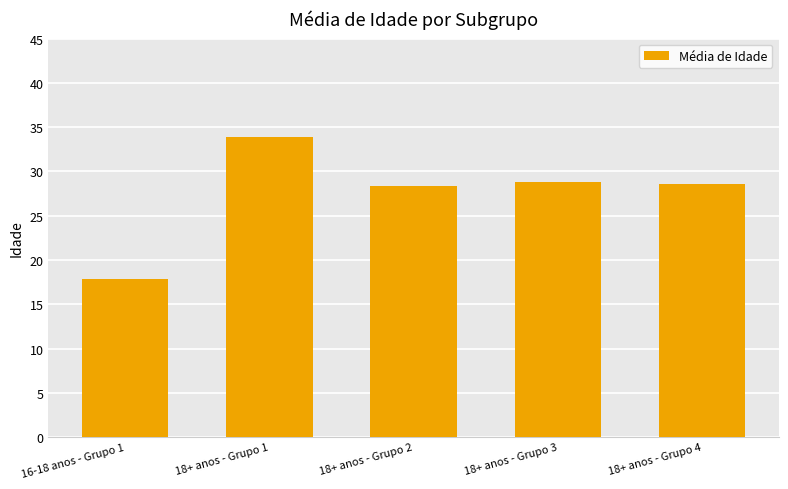

Does the chart contain any negative values?

No